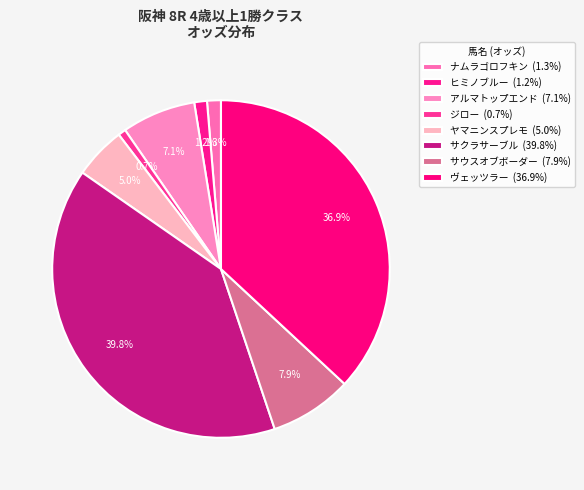

Between ヴェッツラー and ヤマニンスプレモ, which is larger?

ヴェッツラー